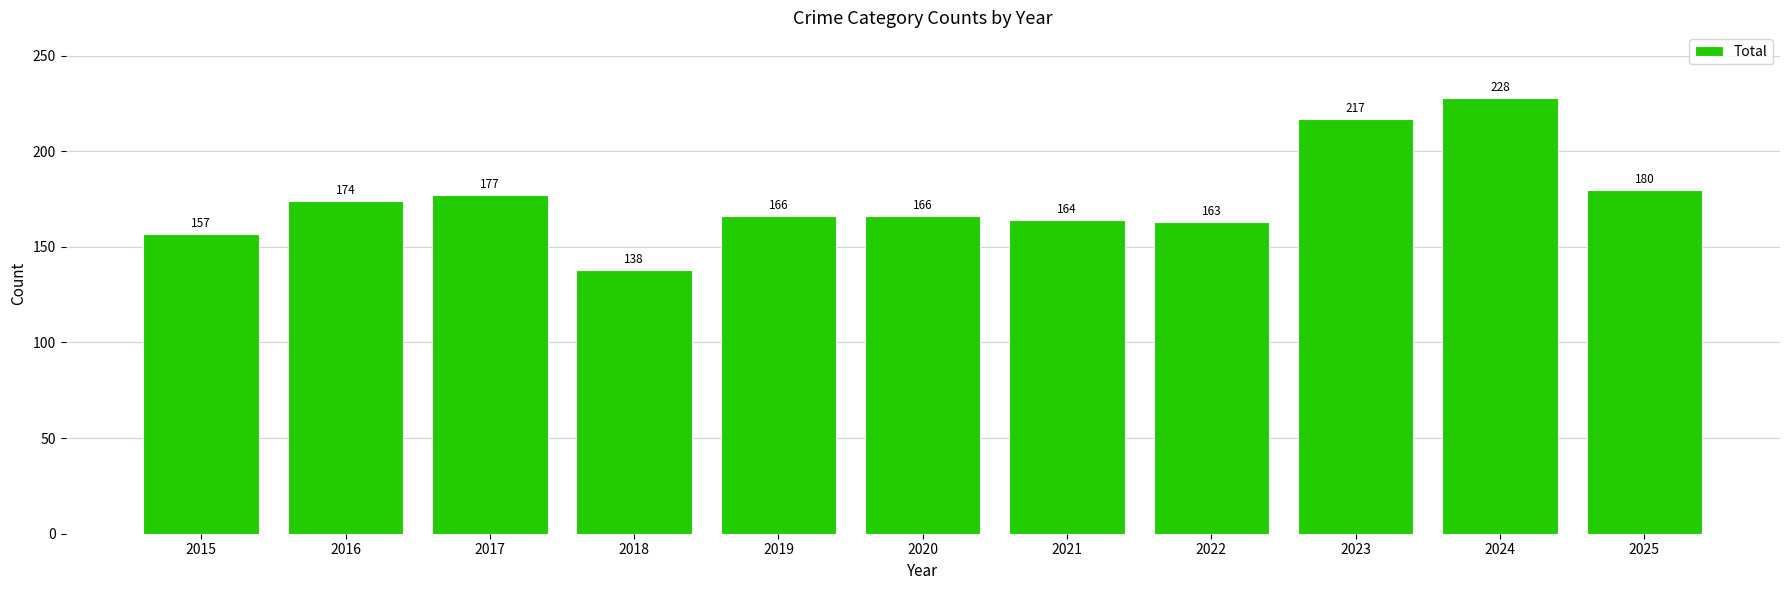

How many categories are shown in the chart?

11